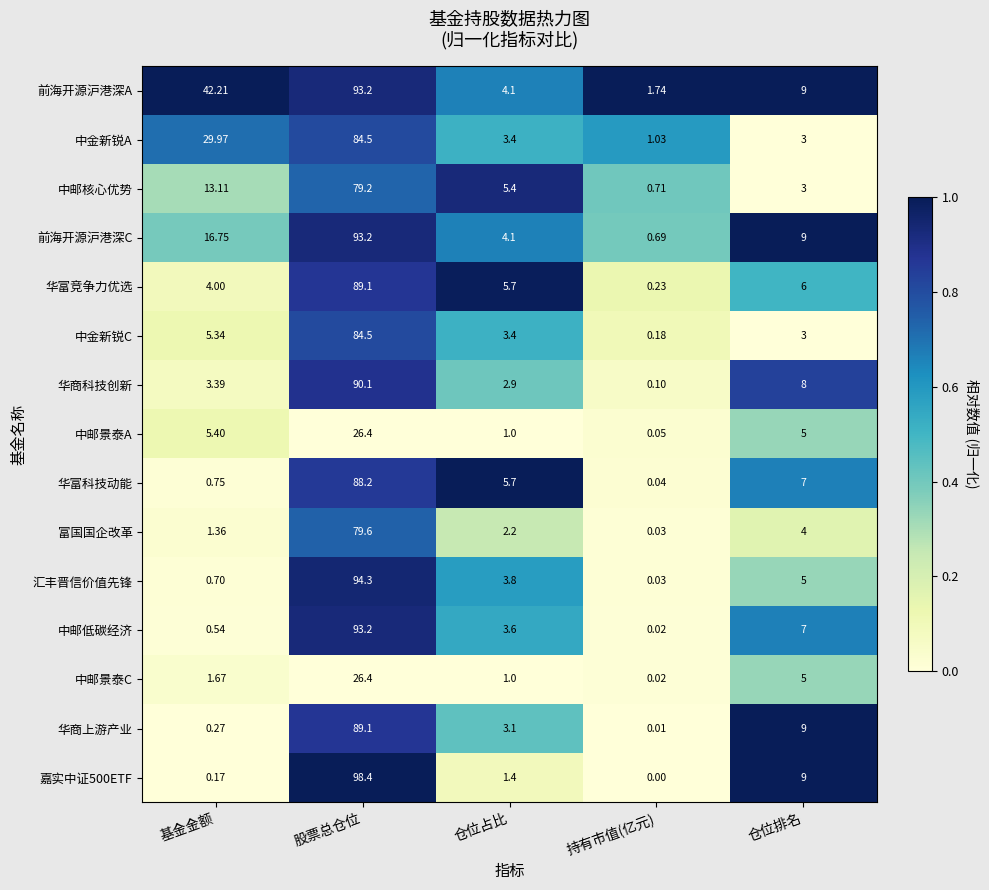

At which label is 中邮景泰C closest to 13?

仓位排名